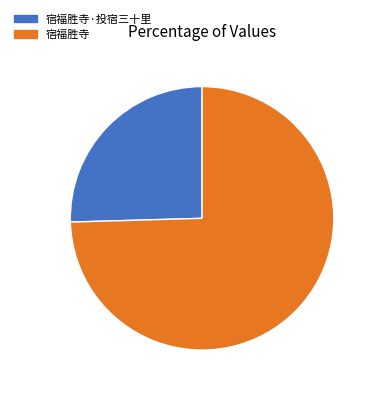

Is it true that 宿福胜寺 is 75% of the pie?

True